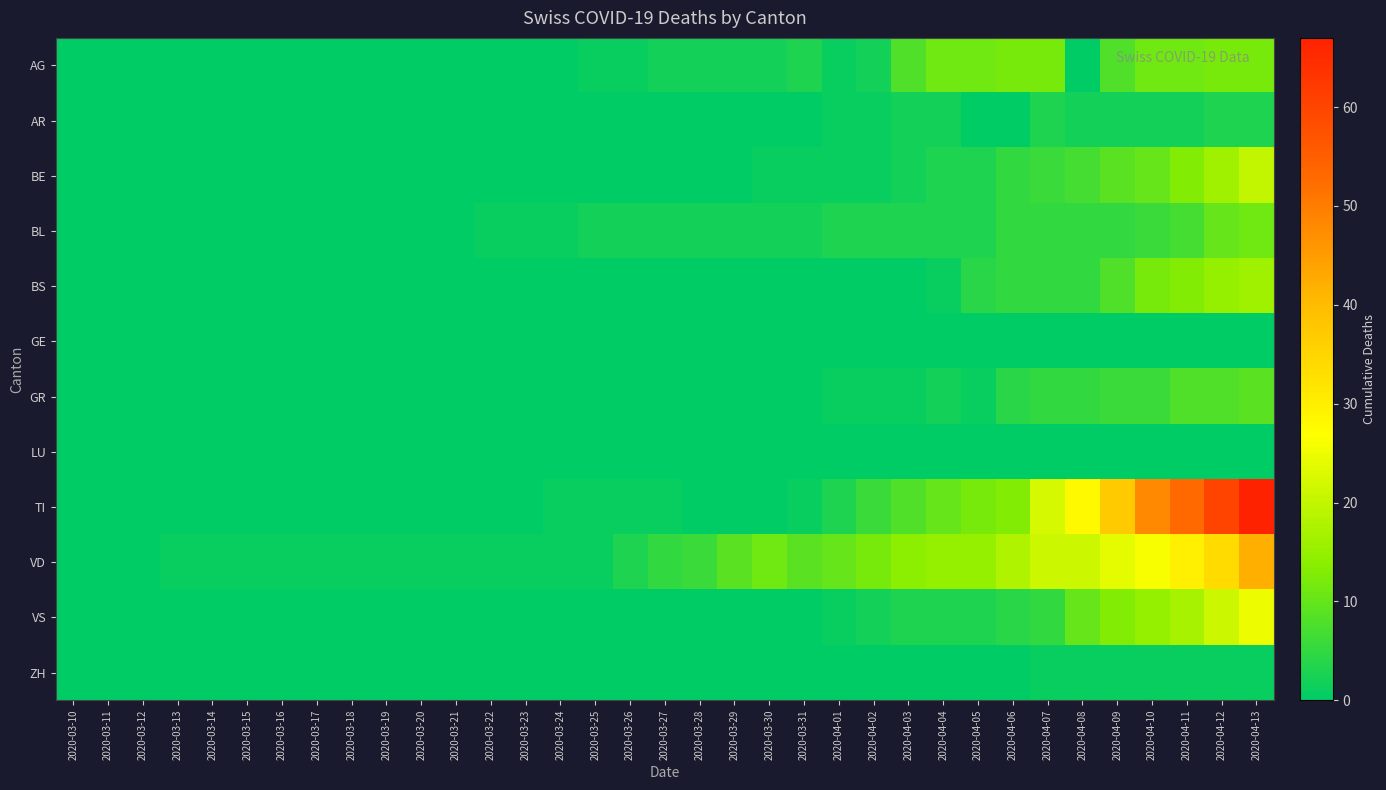

Count the number of data series in this chart.

12